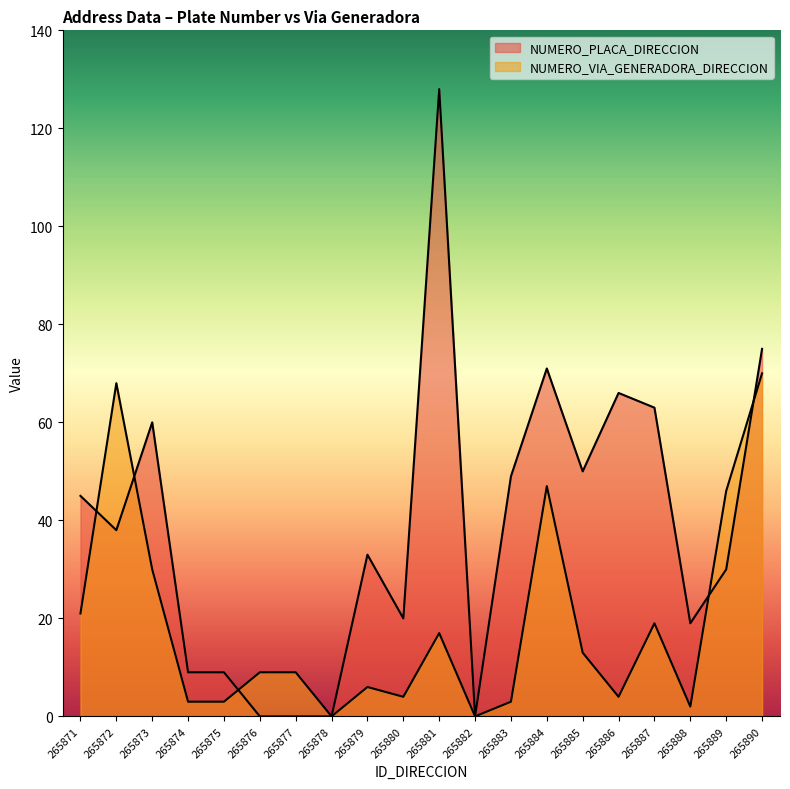

What is the maximum value shown in the chart?

128